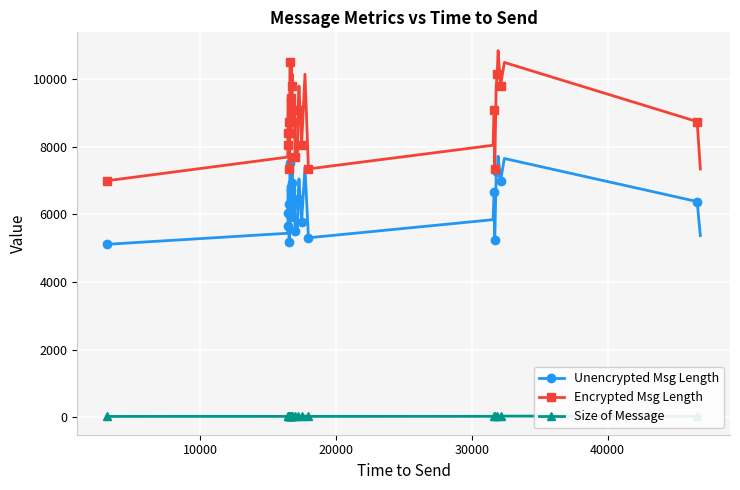

What is the average value of the Size of Message series?

26